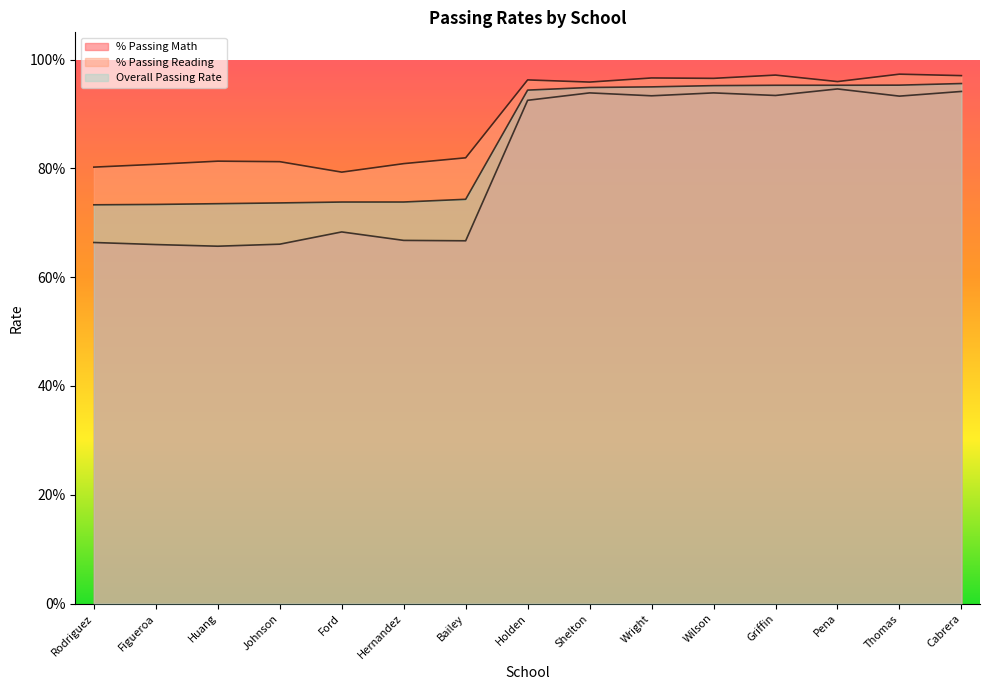

True or false: % Passing Reading and Overall Passing Rate cross at least once.

False